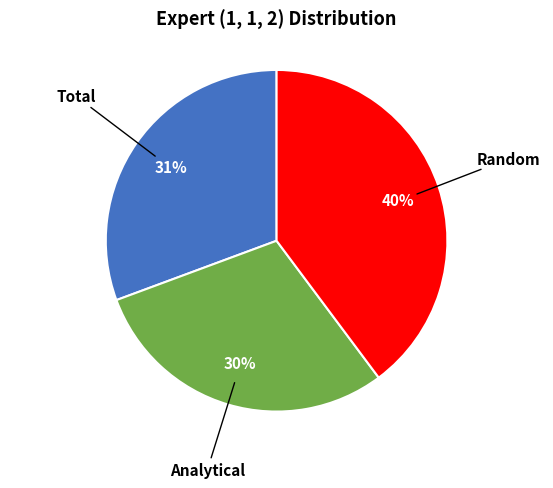

To the nearest percent, what is the difference between the largest and smallest slice percentages?

10%